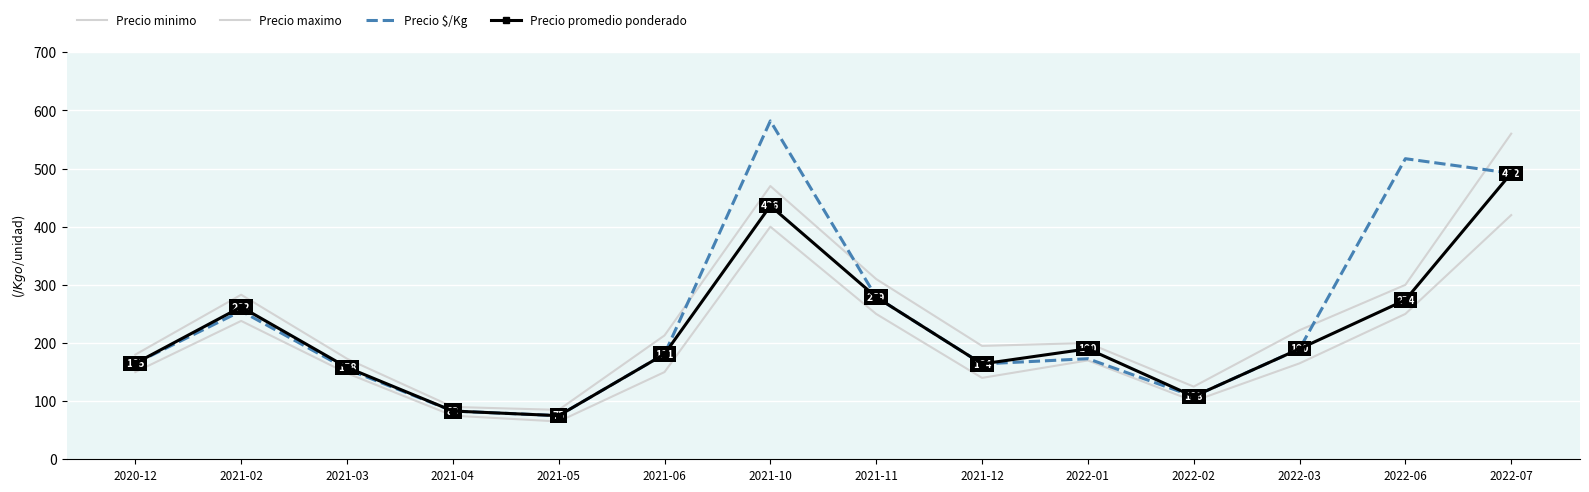

Reading left to right, extract all data points from this chart.

Precio minimo: 150	238	148	75	65	150	400	250	140	170	100	165	250	420
Precio maximo: 180	283	173	90	85	213	470	310	195	200	125	222	300	560
Precio $/Kg: 165	255	155	83	75	181	582	279	164	173	108	190	517	492
Precio promedio ponderado: 165	262	158	83	75	181	436	279	164	190	108	190	274	492